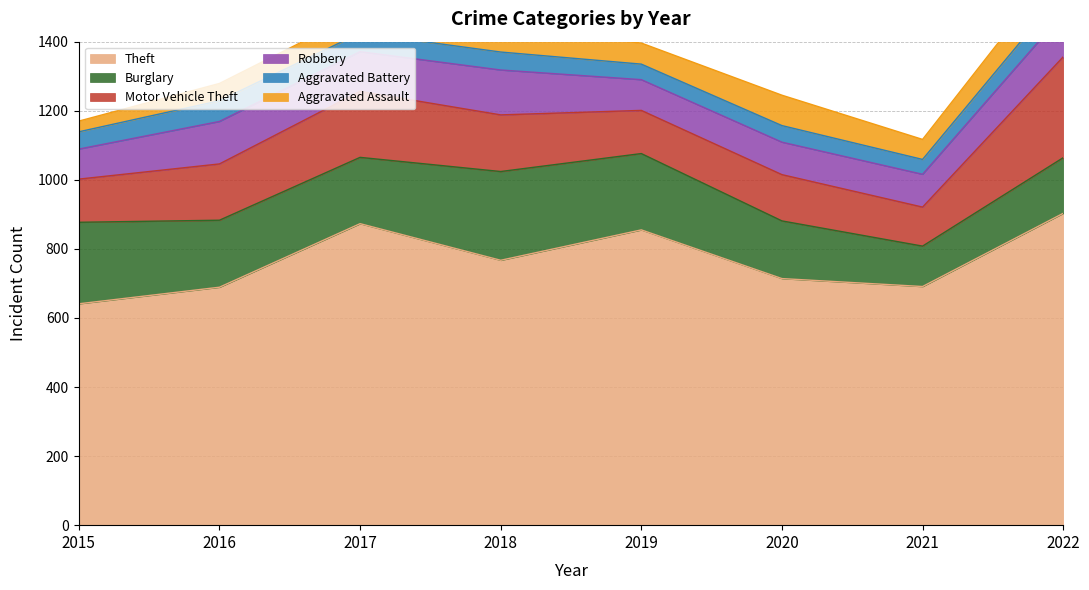

True or false: Burglary has more than 0 interior local peaks.

True